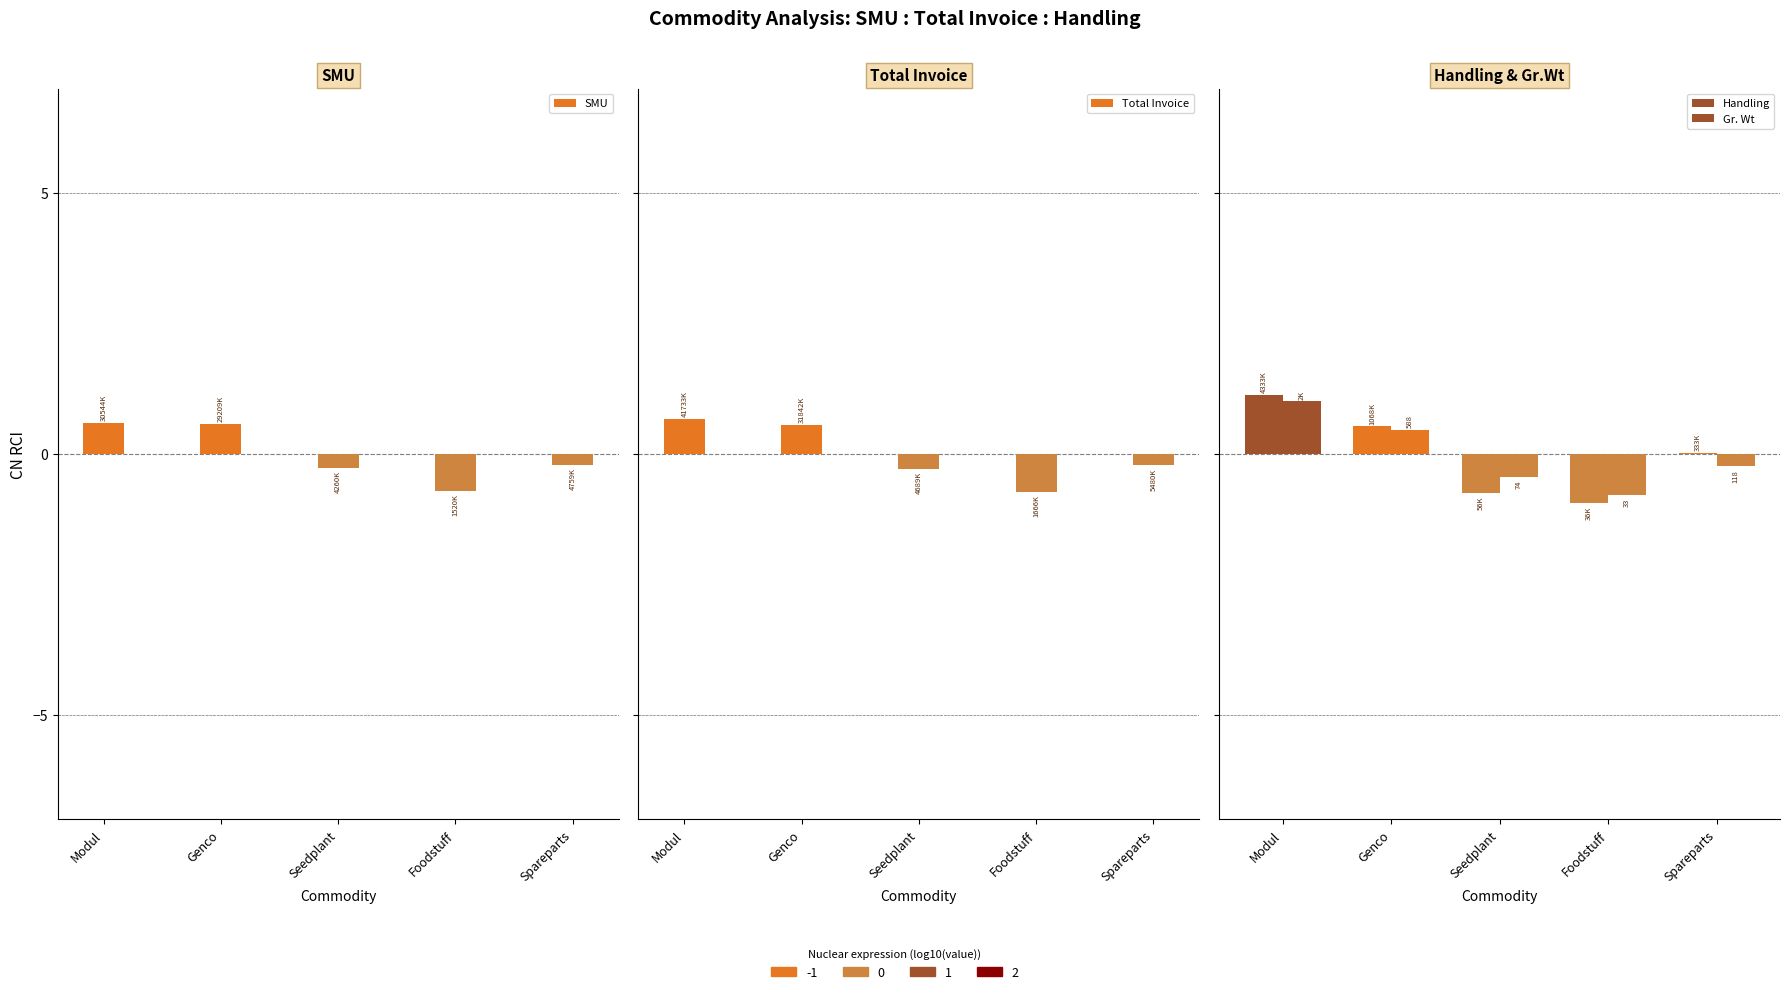

How many values in SMU are below zero?

3